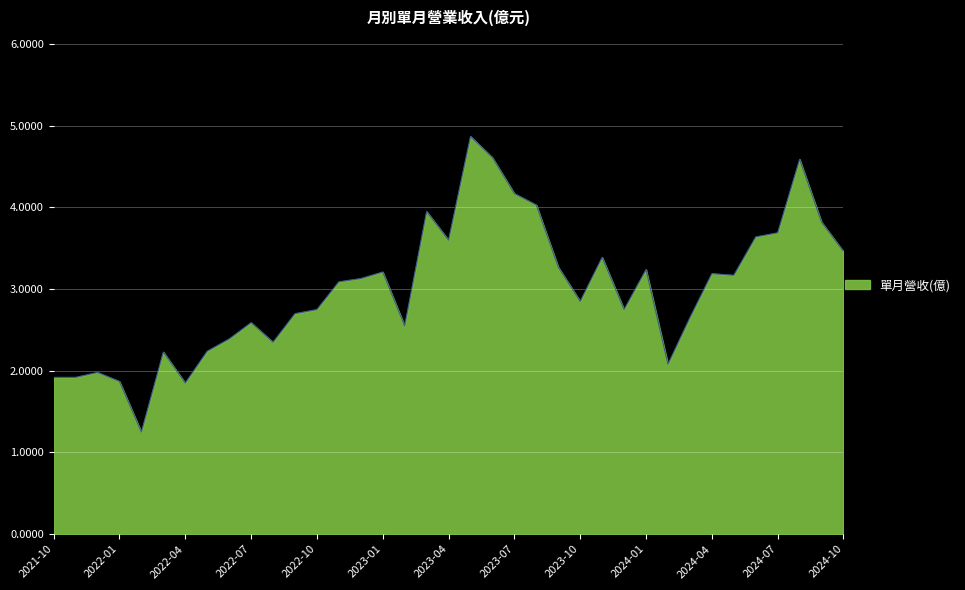

What is the difference between the maximum and minimum values?

3.6